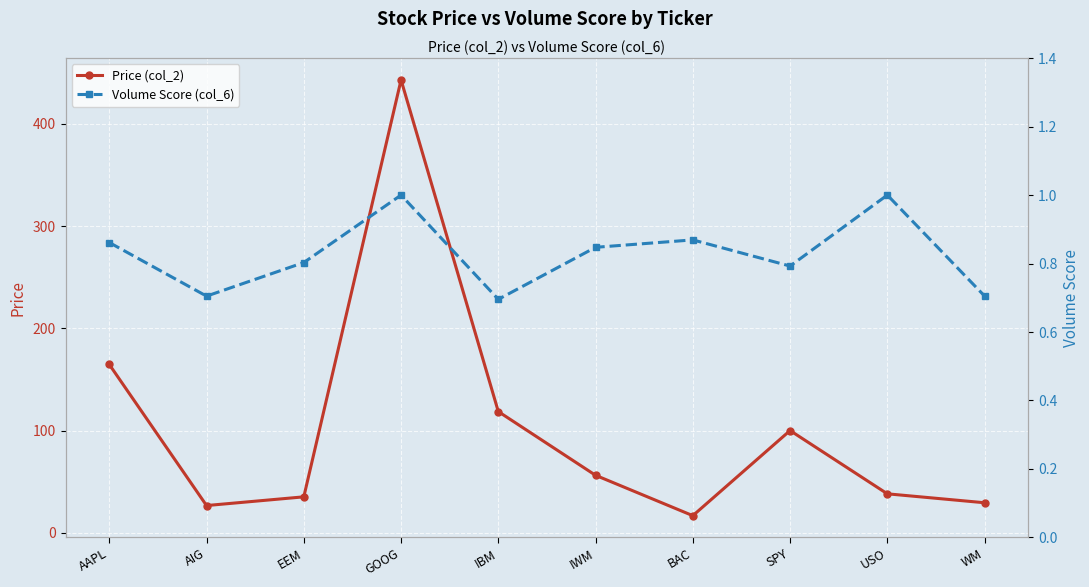

True or false: Volume Score (col_6) and Price (col_2) intersect in this chart.

False